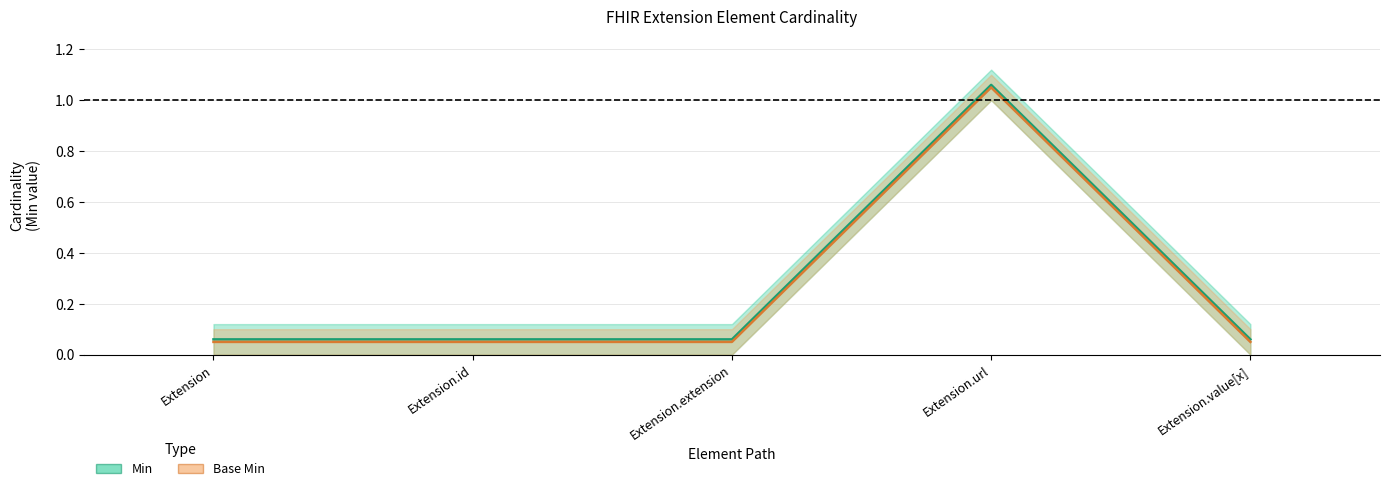

The value of Min at Extension.id is 0.1. True or false?

False